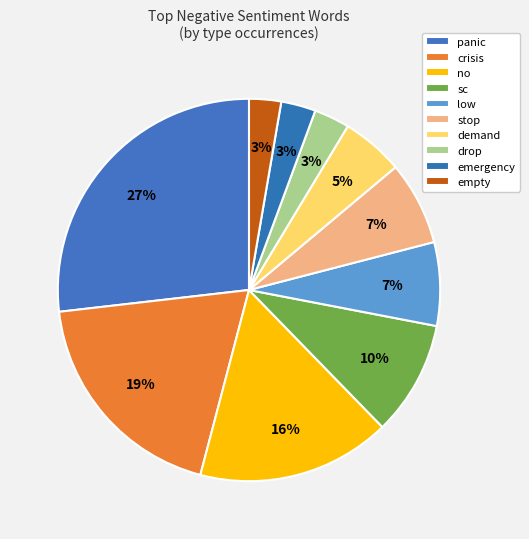

To the nearest percent, what percentage of the pie is demand?

5%